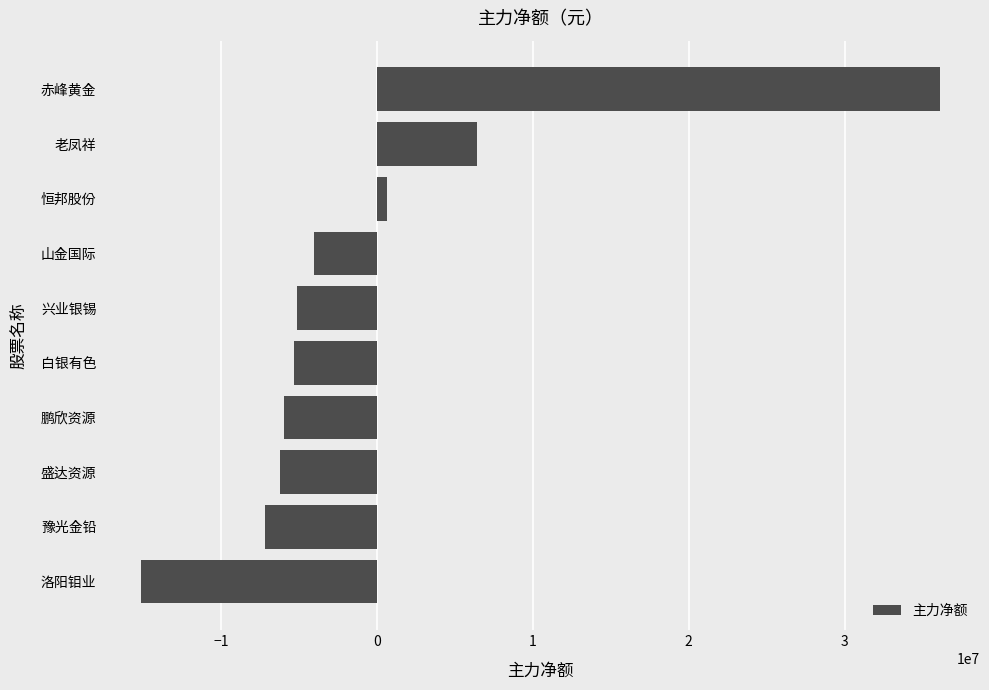

Is it true that the value at 老凤祥 is 6451660?

True